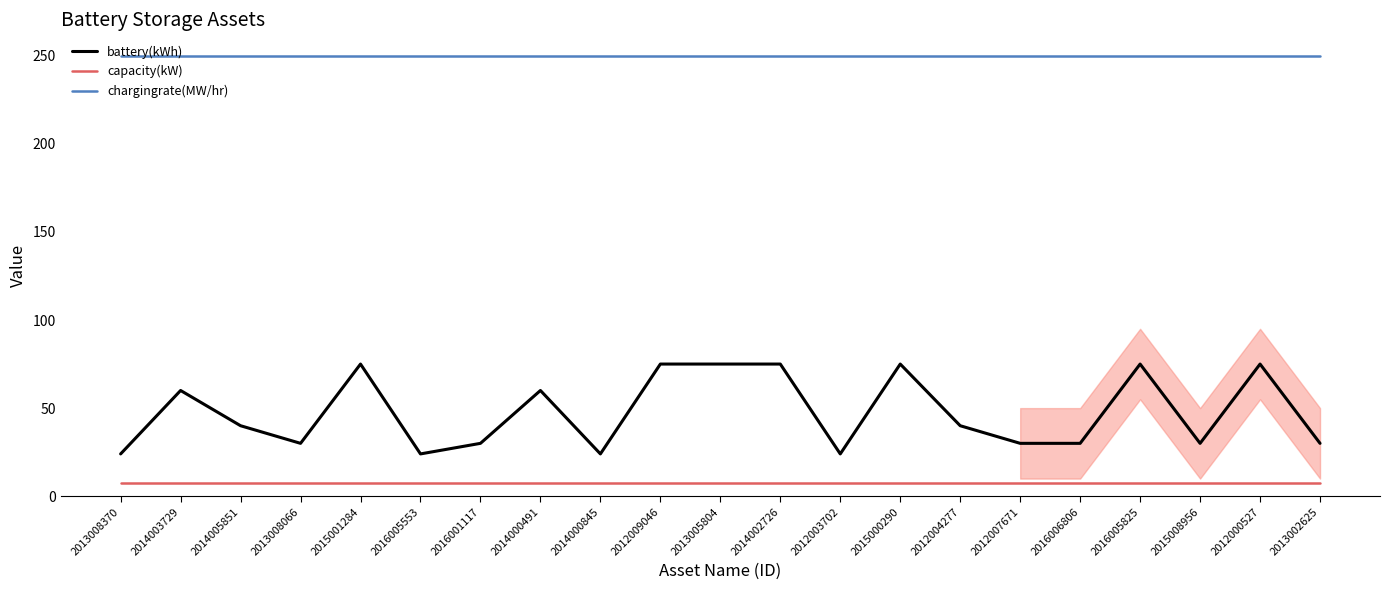

Rank the series by their maximum value, from highest to lowest.

chargingrate(MW/hr), battery(kWh), capacity(kW)